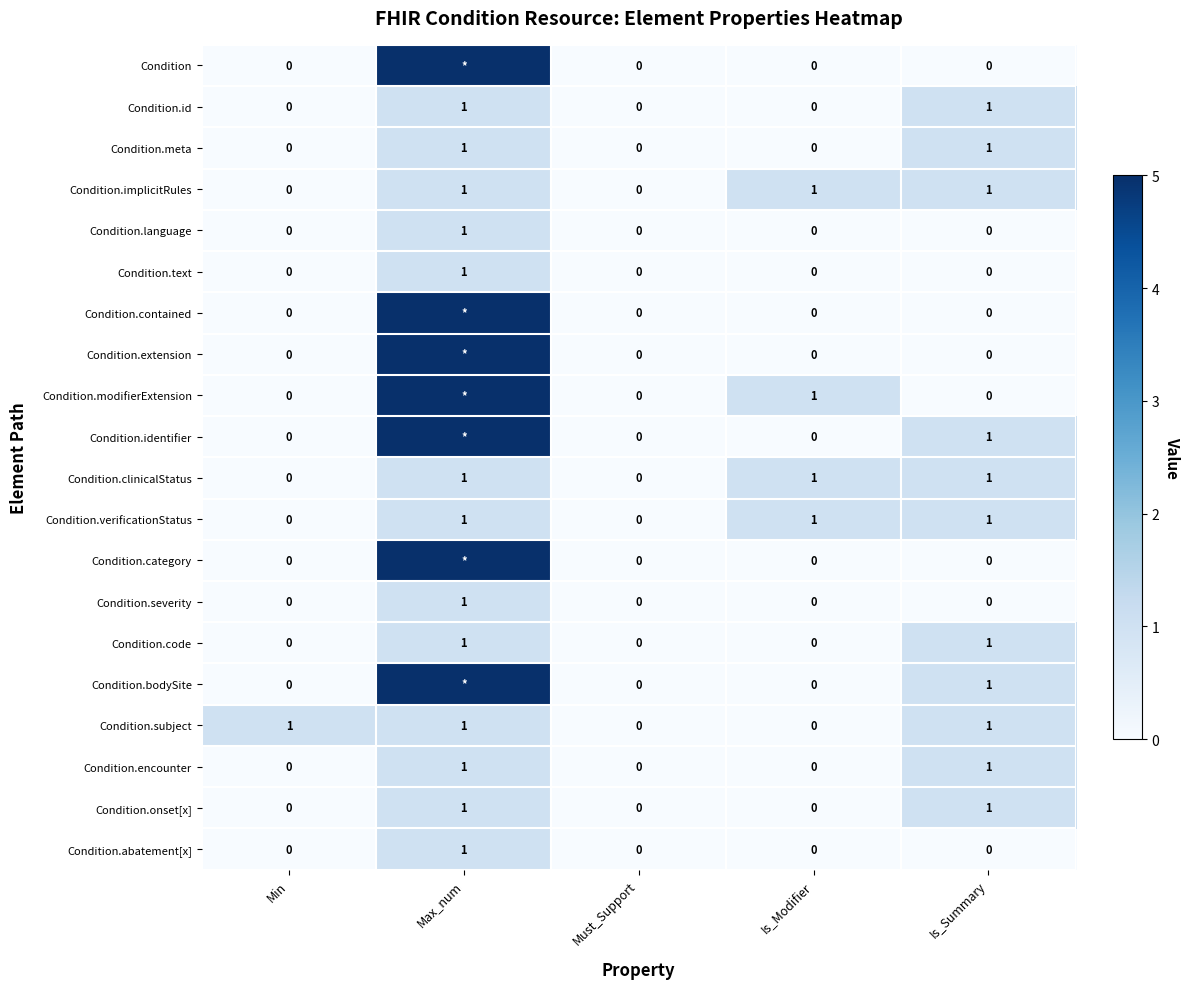

Between Min and Must_Support, which series saw the biggest shift?

Condition.subject